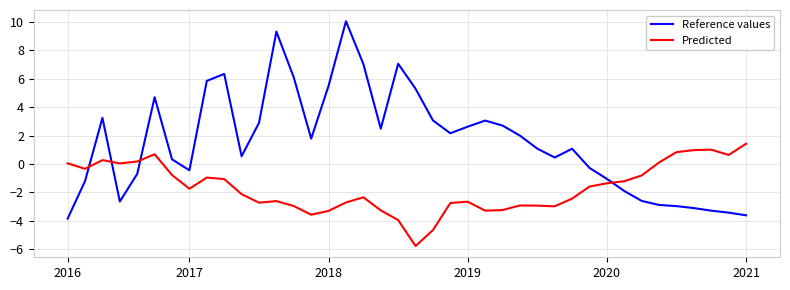

Rank the series by their average value, from highest to lowest.

Reference values, Predicted